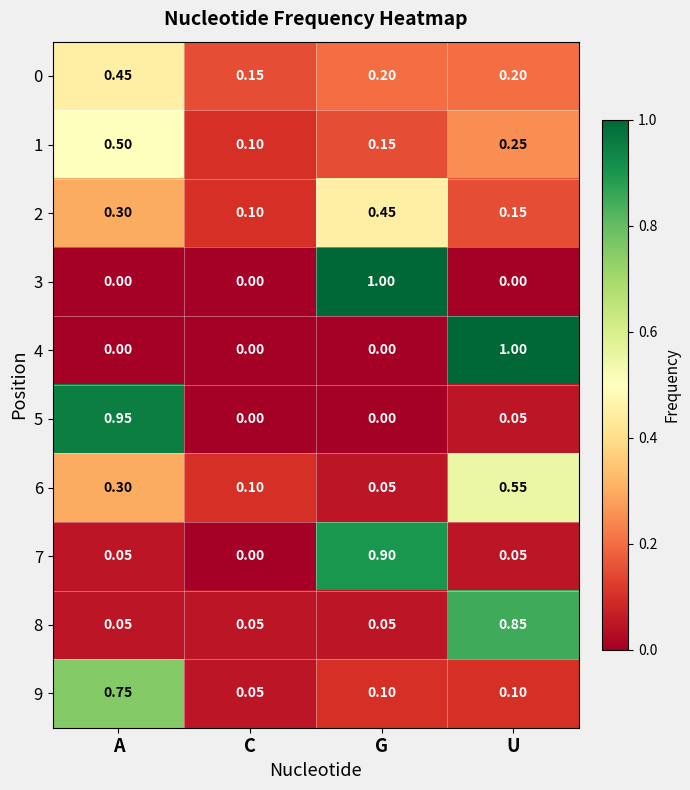

Where is 9 nearest to the value 0?

C